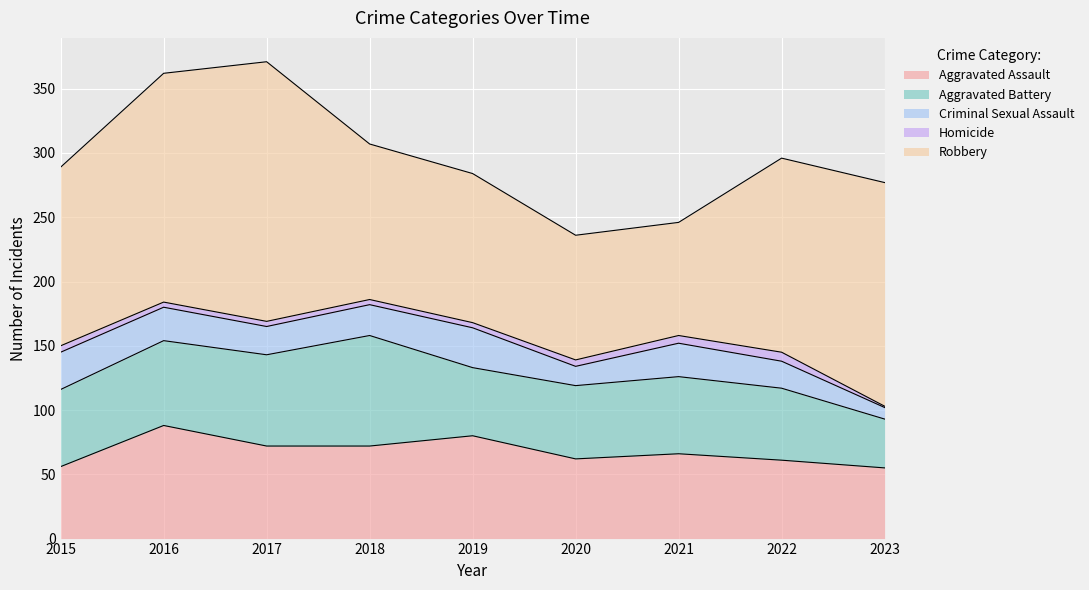

Reading left to right, what are all the values shown in this chart?

Aggravated Assault: 56	88	72	72	80	62	66	61	55
Aggravated Battery: 60	66	71	86	53	57	60	56	38
Criminal Sexual Assault: 29	26	22	24	31	15	26	21	9
Homicide: 5	4	4	4	4	5	6	7	1
Robbery: 139	178	202	121	116	97	88	151	174